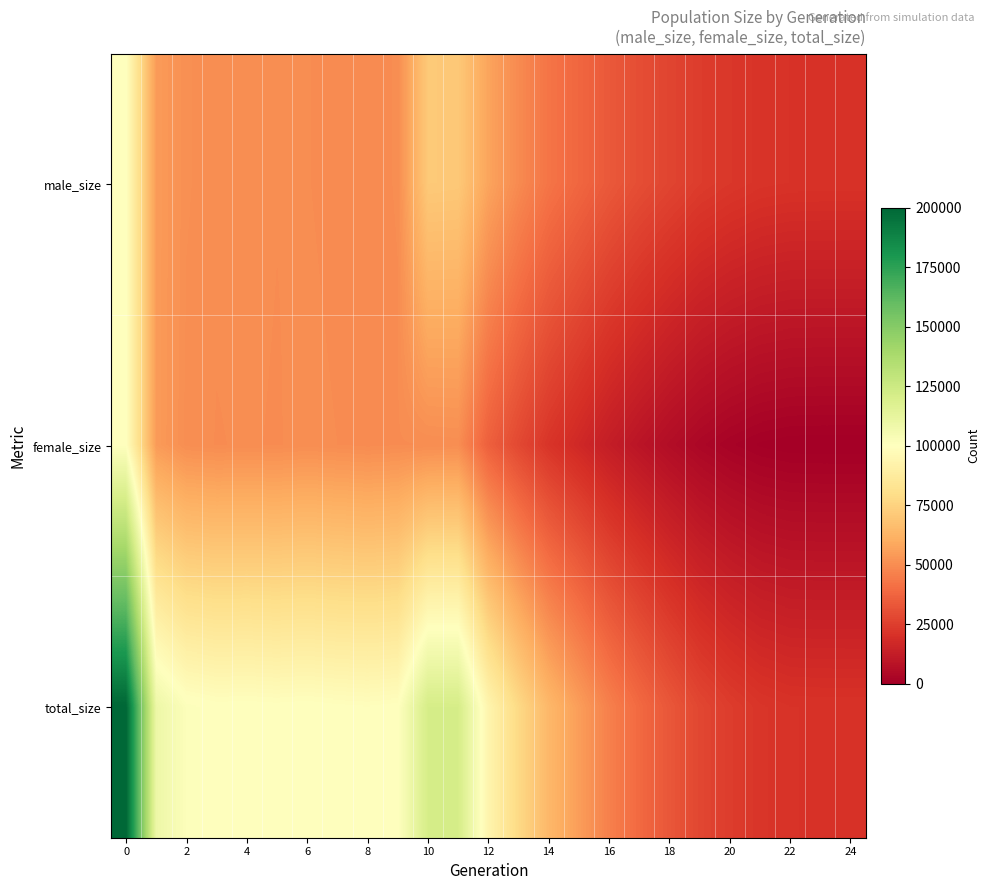

At how many categories does at least one series exceed 19929?

25